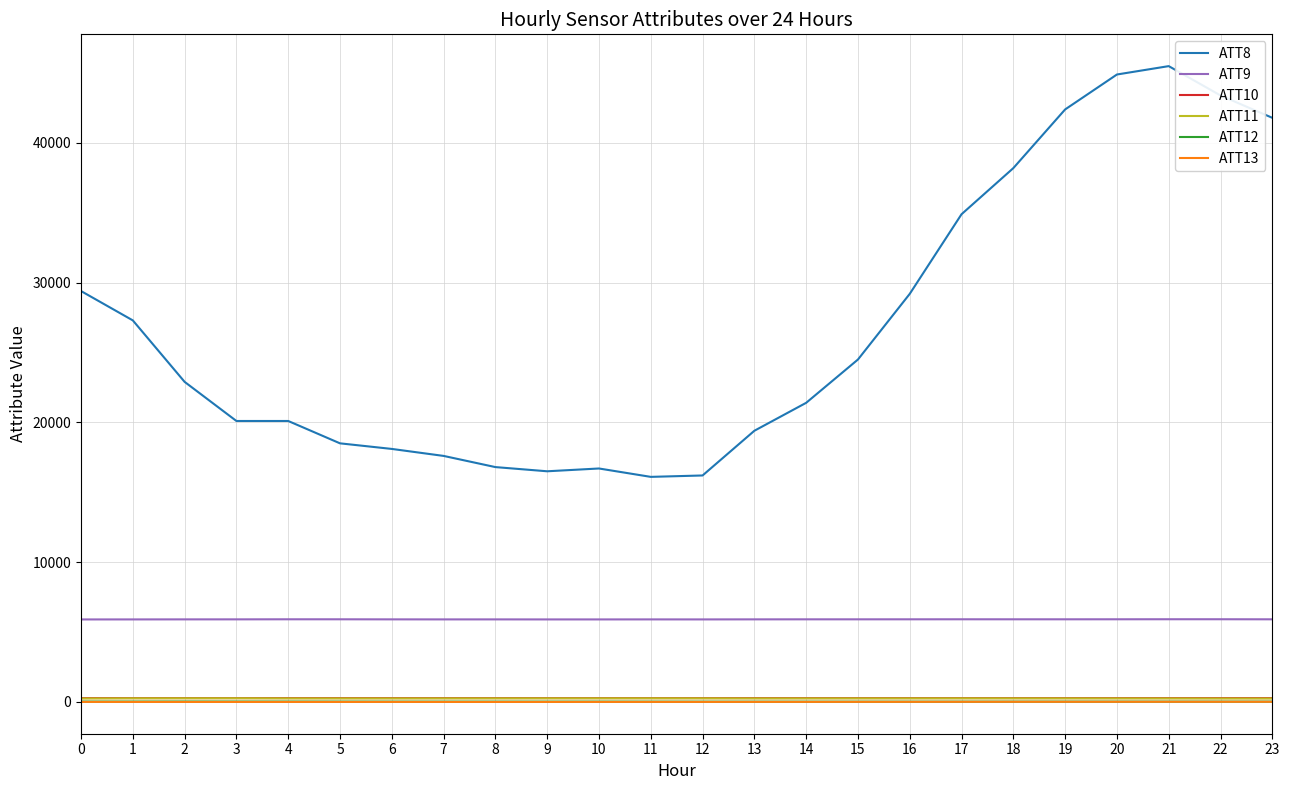

Which series has the largest total across all categories?

ATT8